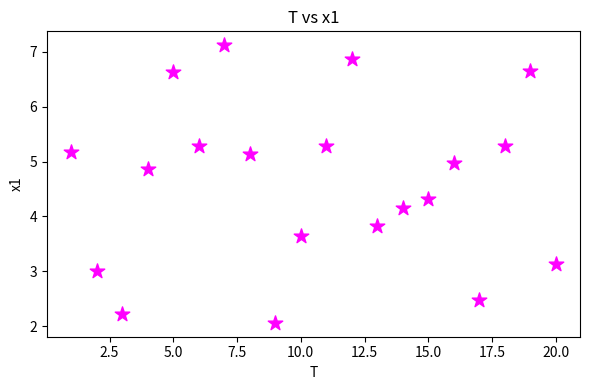

What is the range of X values (max minus min)?

19.0